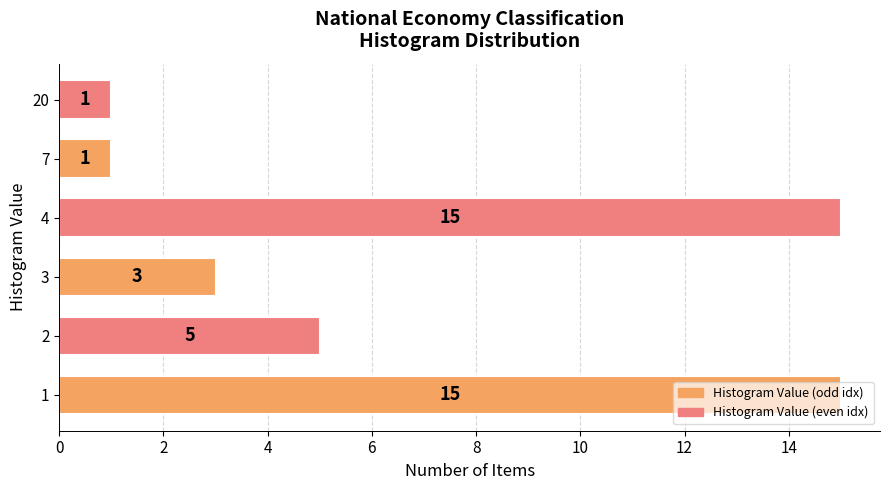

Which has a higher value, 4 or 7?

4